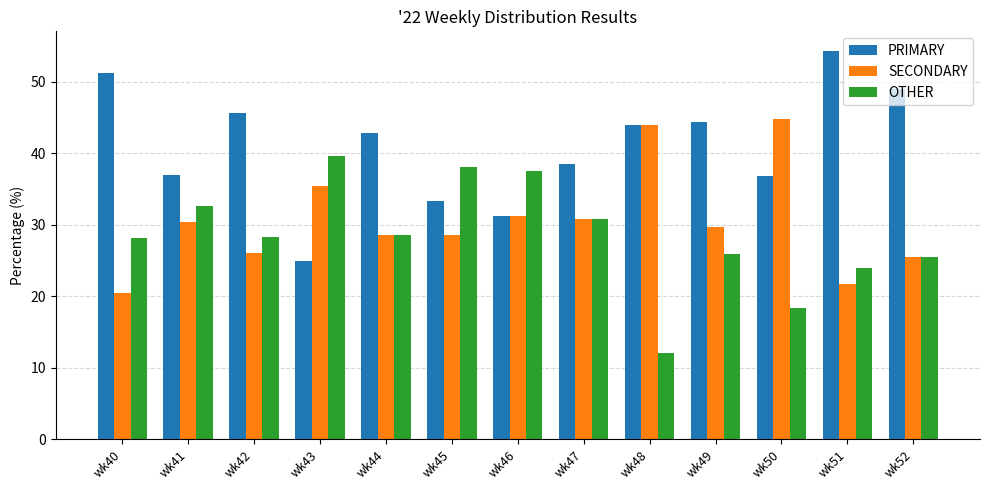

Between wk47 and wk52, which series saw the biggest shift?

PRIMARY